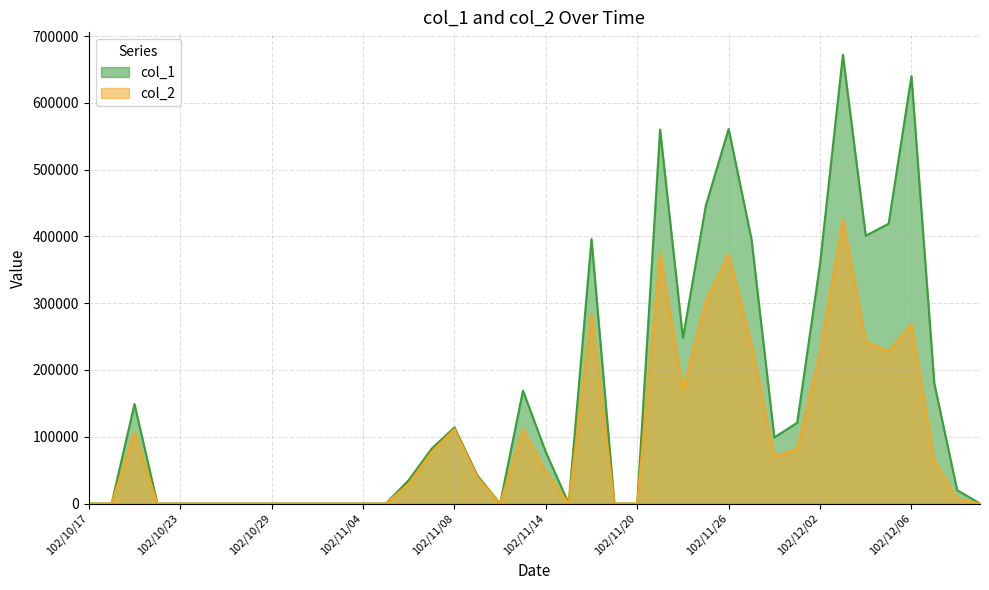

What is the difference between the second highest and minimum values in the col_1 series?

640000